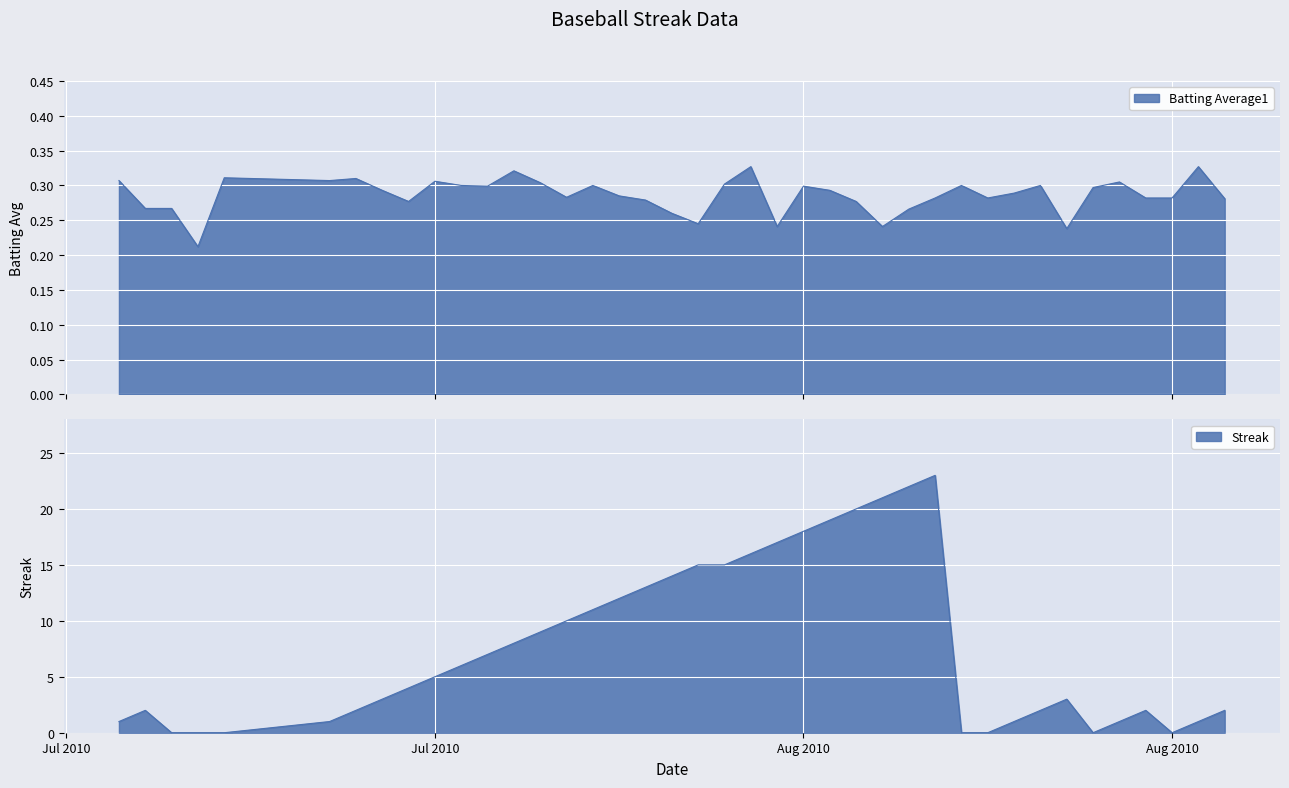

Which series has the largest range (max minus min)?

Streak